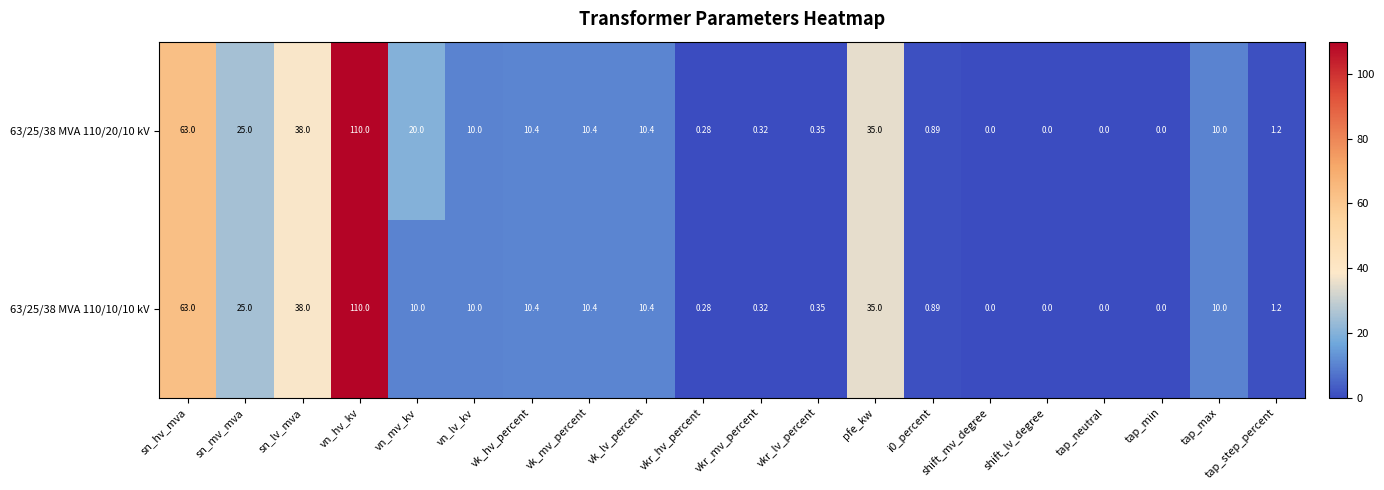

At which category is the sum across all series the highest?

vn_hv_kv